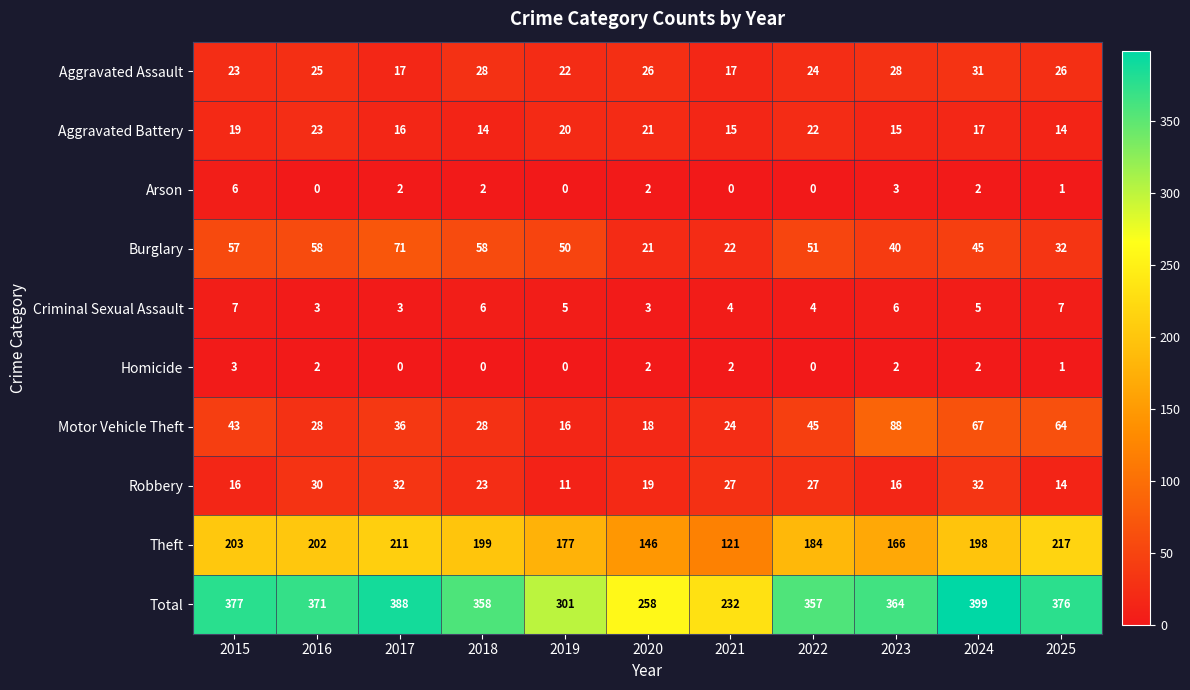

Where is Arson nearest to the value 3?

2023